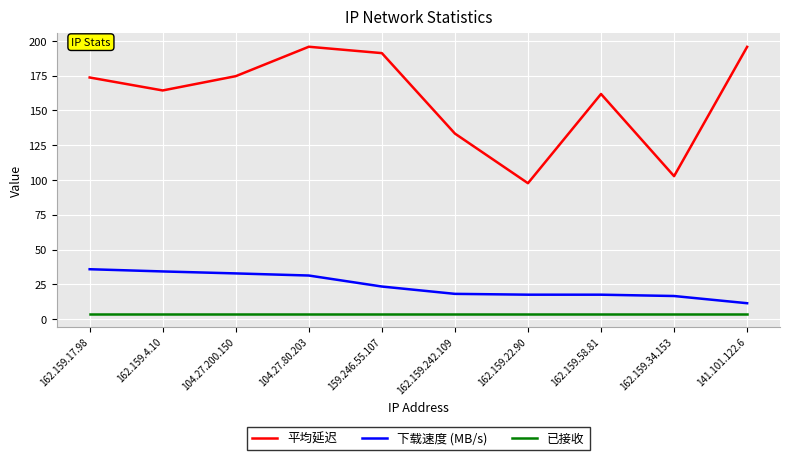

What is the sum of all 已接收 values?

40.0